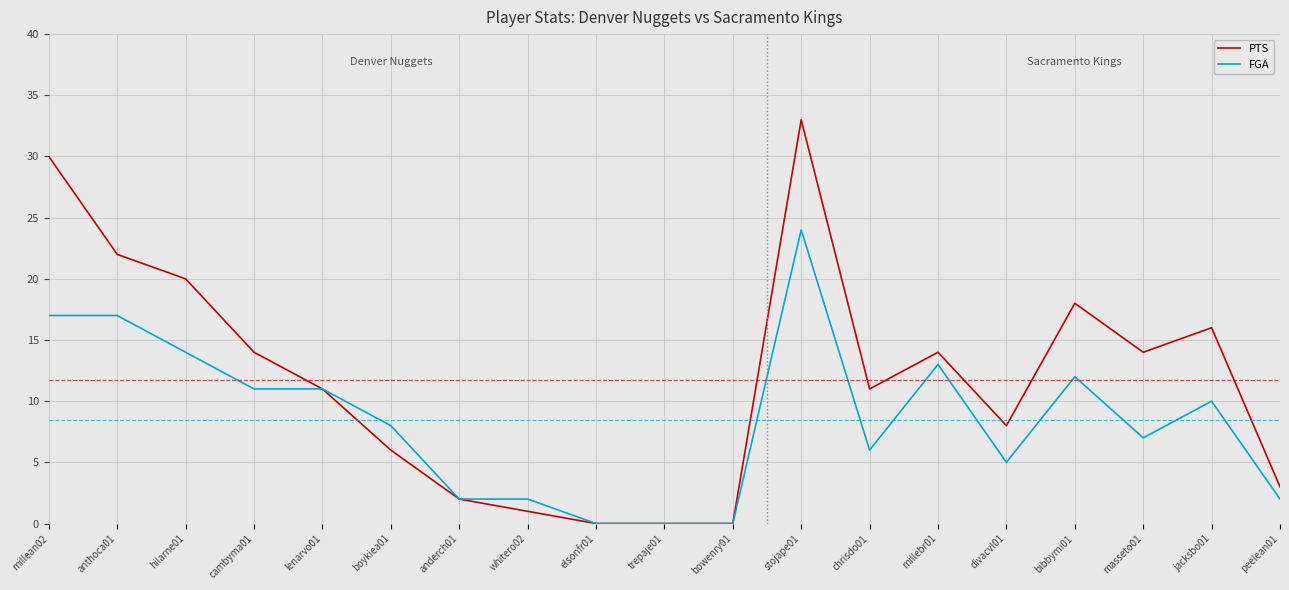

The value of FGA at peelean01 is 2. True or false?

True